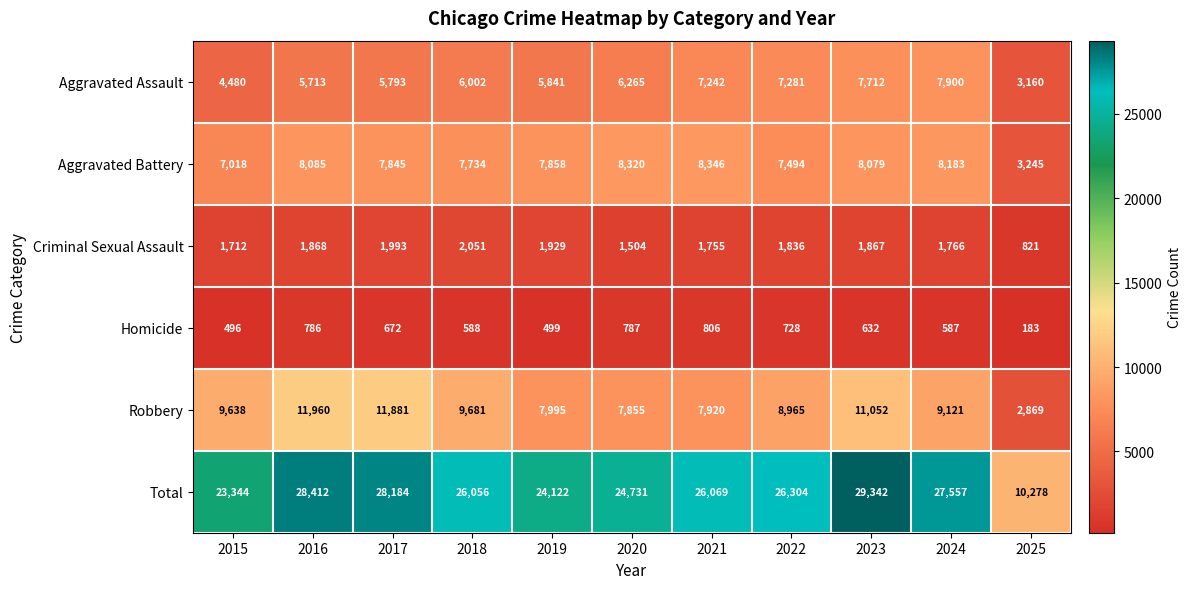

The value of Aggravated Assault at 2025 is 1236. True or false?

False